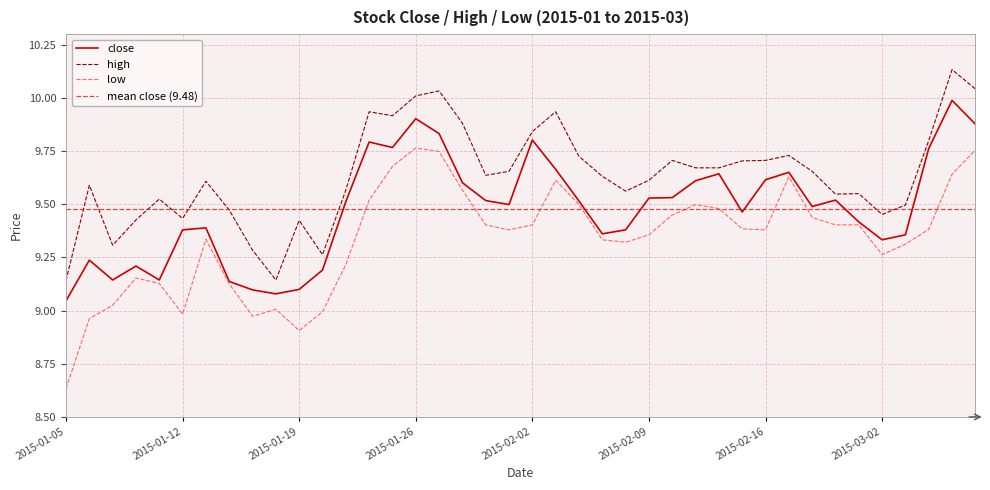

At which label does high reach its peak?

2015-03-05